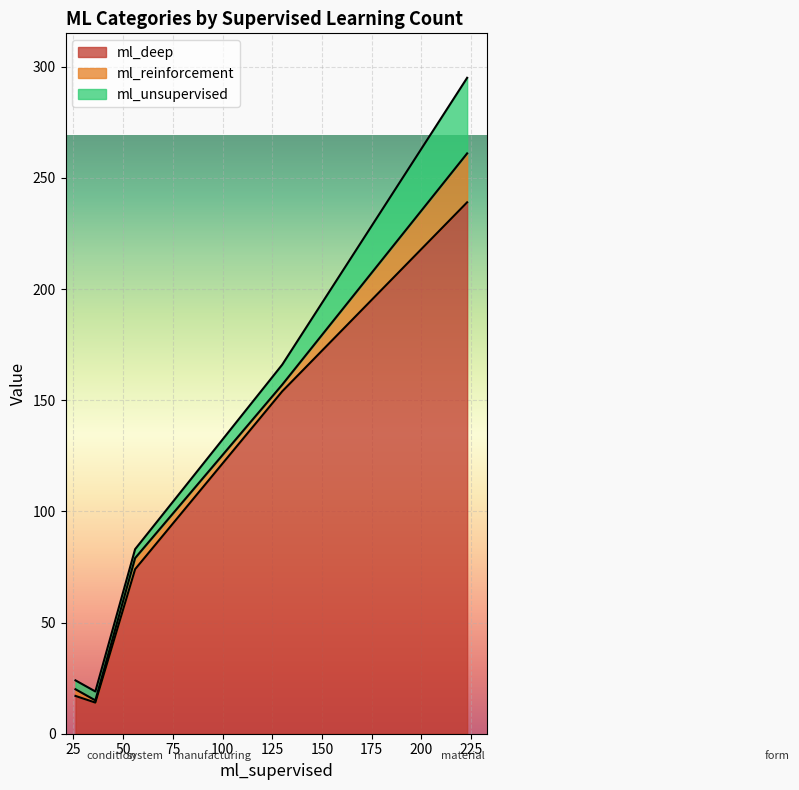

Is the value of ml_unsupervised at form greater than the value of ml_deep at form?

No